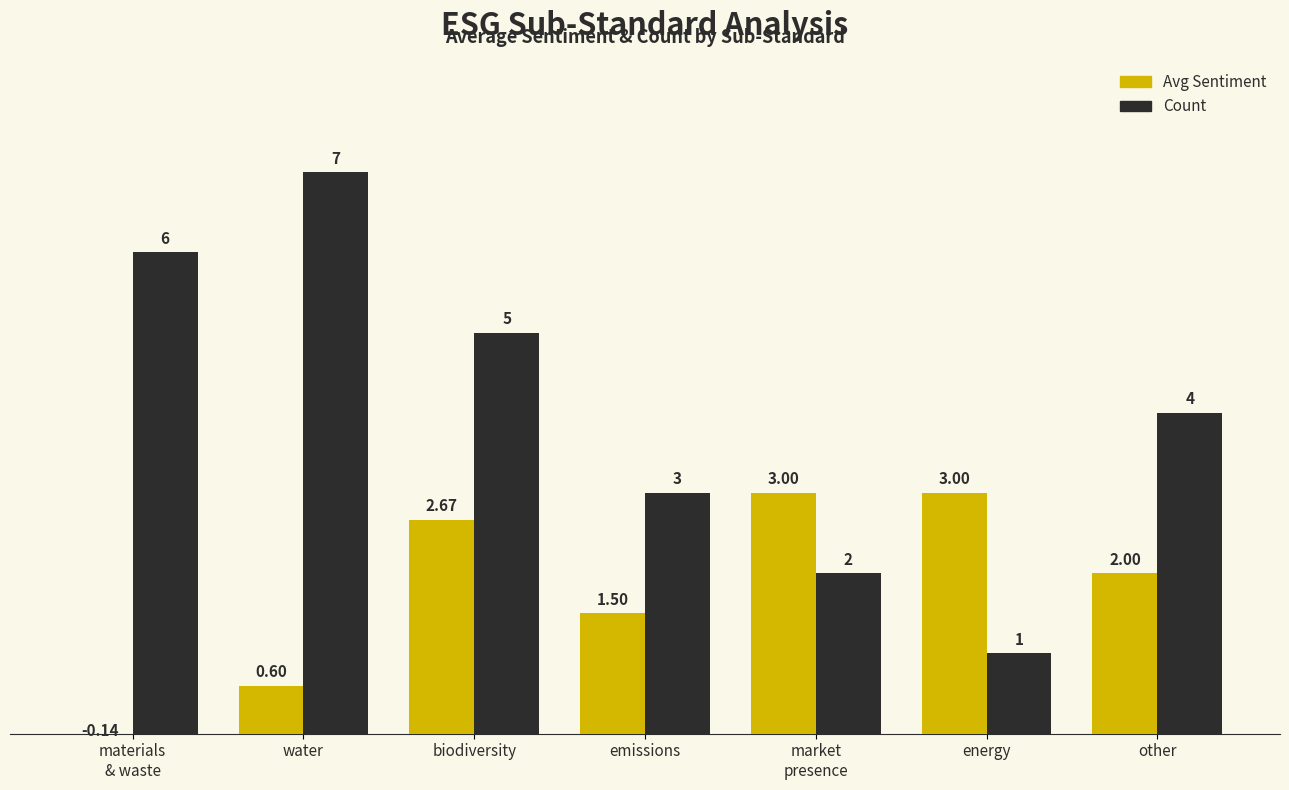

Reading left to right, what are all the values shown in this chart?

avg_sentiment: materials
& waste=-0.1	water=0.6	biodiversity=2.7	emissions=1.5	market
presence=3.0	energy=3.0	other=2.0
count: materials
& waste=6.0	water=7.0	biodiversity=5.0	emissions=3.0	market
presence=2.0	energy=1.0	other=4.0